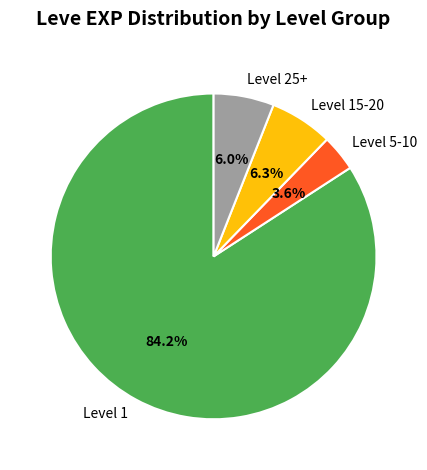

What percentage do Level 1 and Level 15-20 together represent?

90.4%